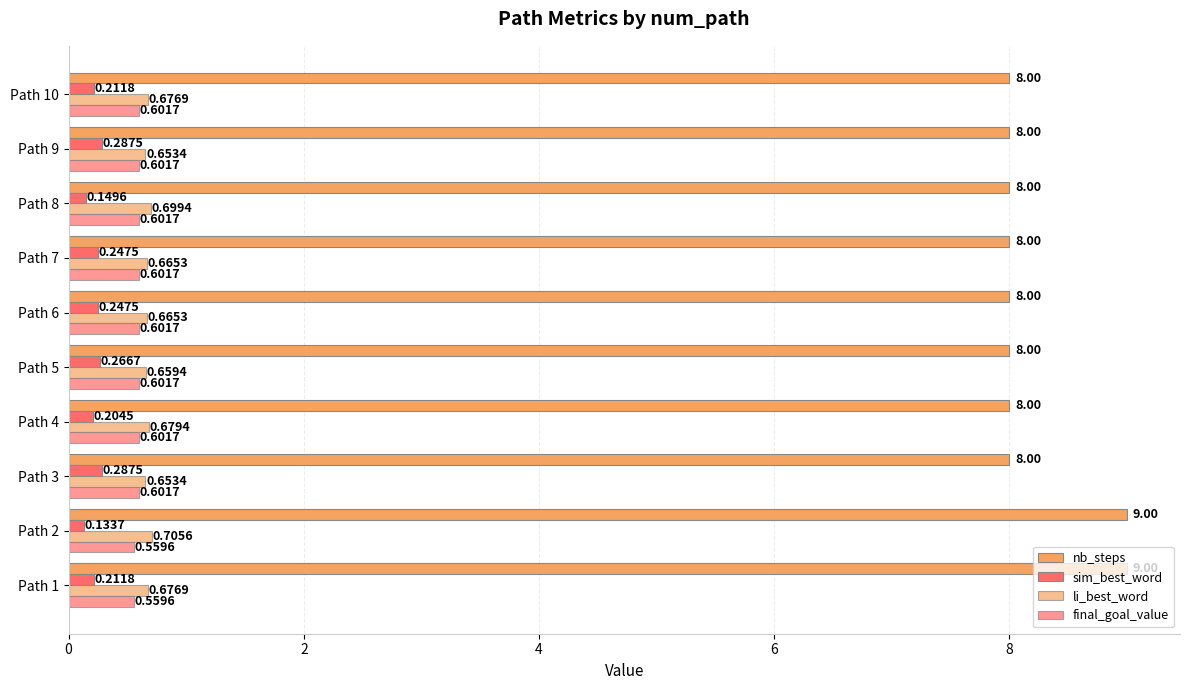

Rank the series by their maximum value, from lowest to highest.

sim_best_word, final_goal_value, li_best_word, nb_steps